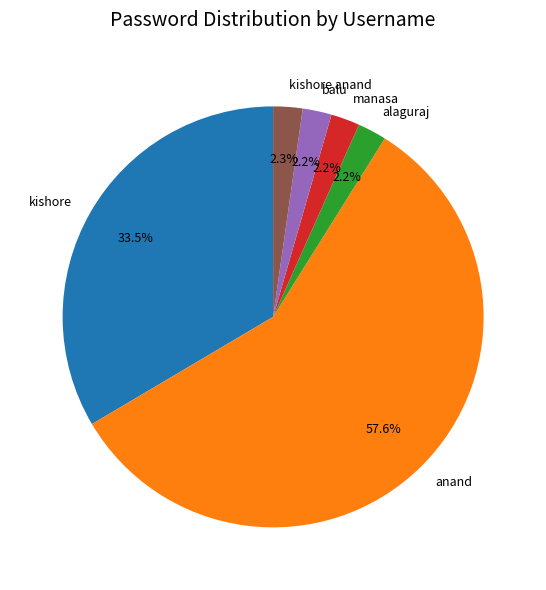

Which category accounts for the majority?

anand